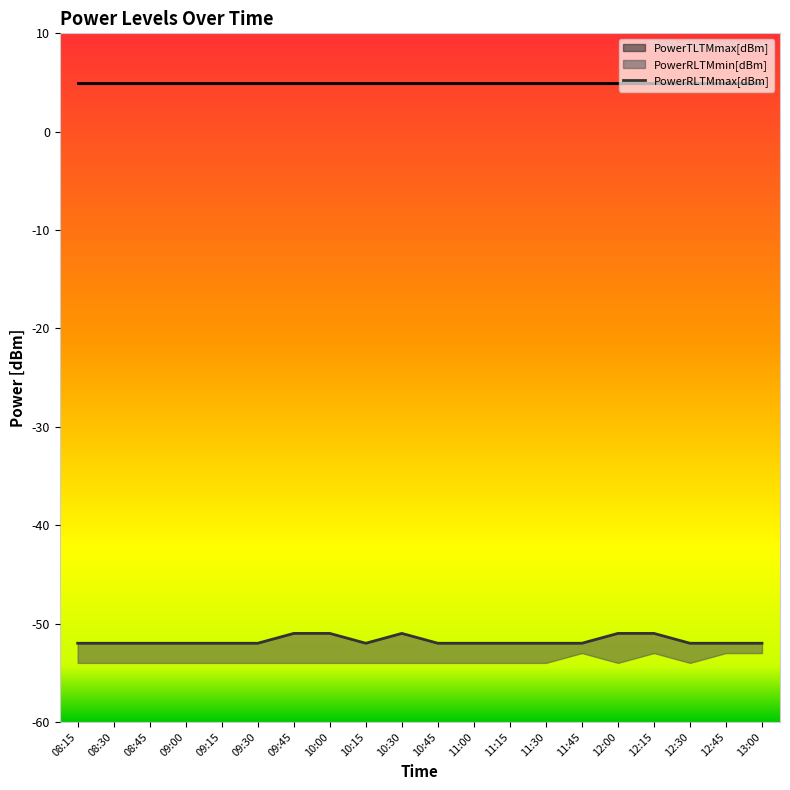

At which label does PowerRLTMmin[dBm] reach its minimum?

08:15